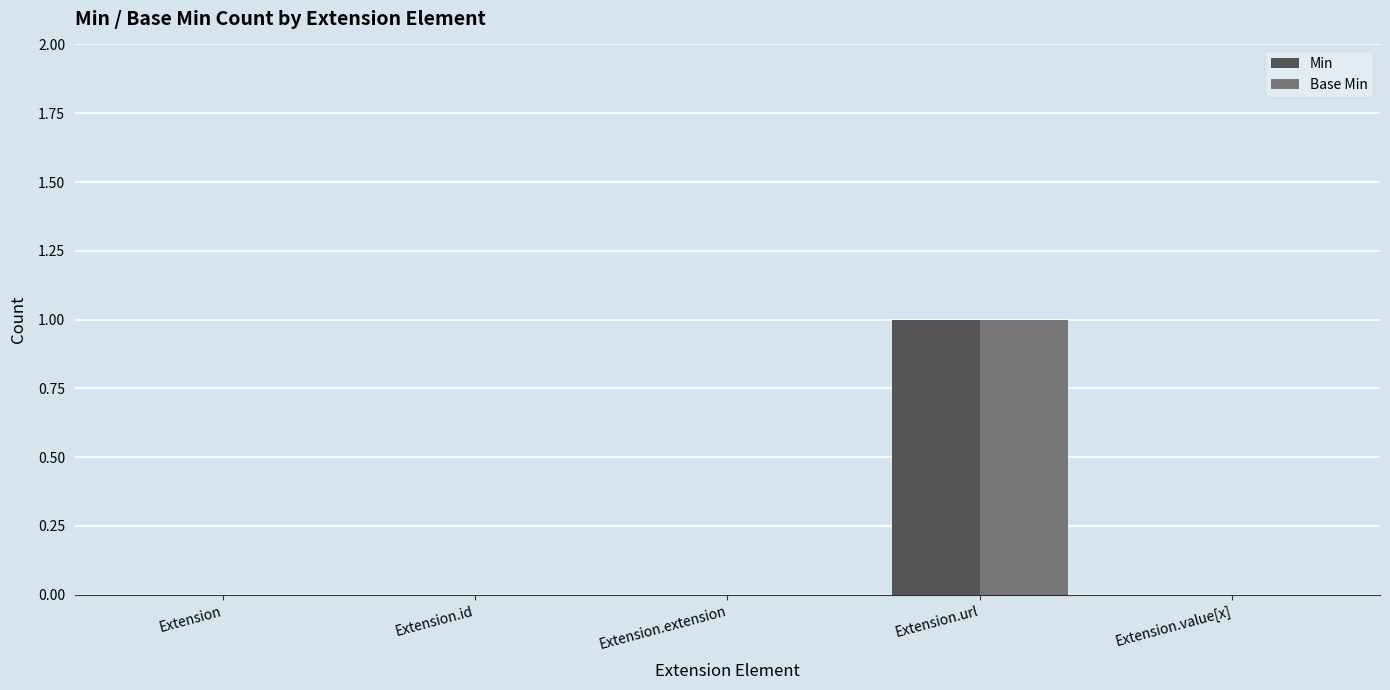

At which category is the sum across all series the highest?

Extension.url